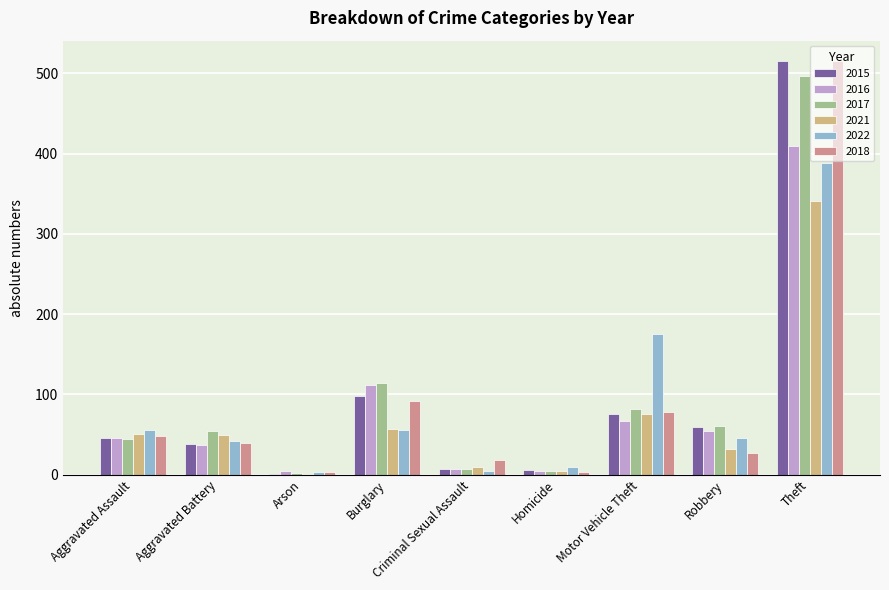

What is the sum of all 2022 values?

779